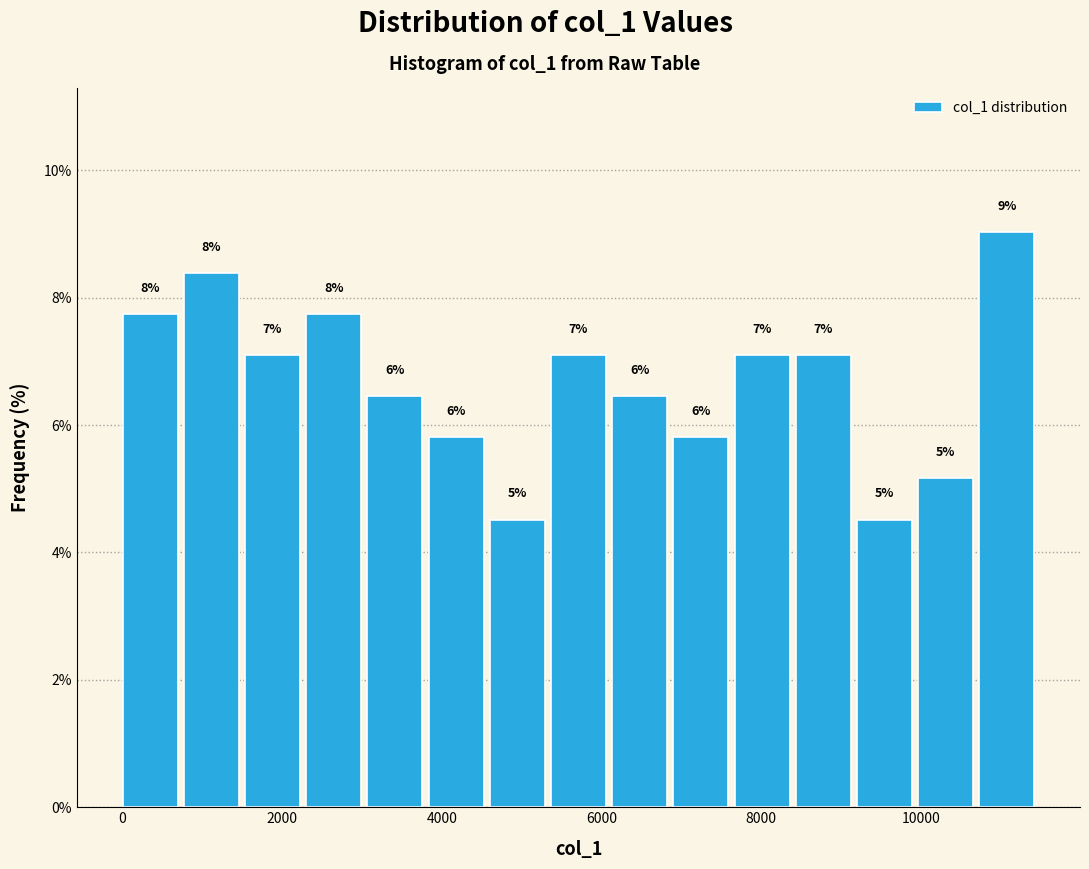

Read against the x-axis, roughly where is the centre of the tallest bar?

11000